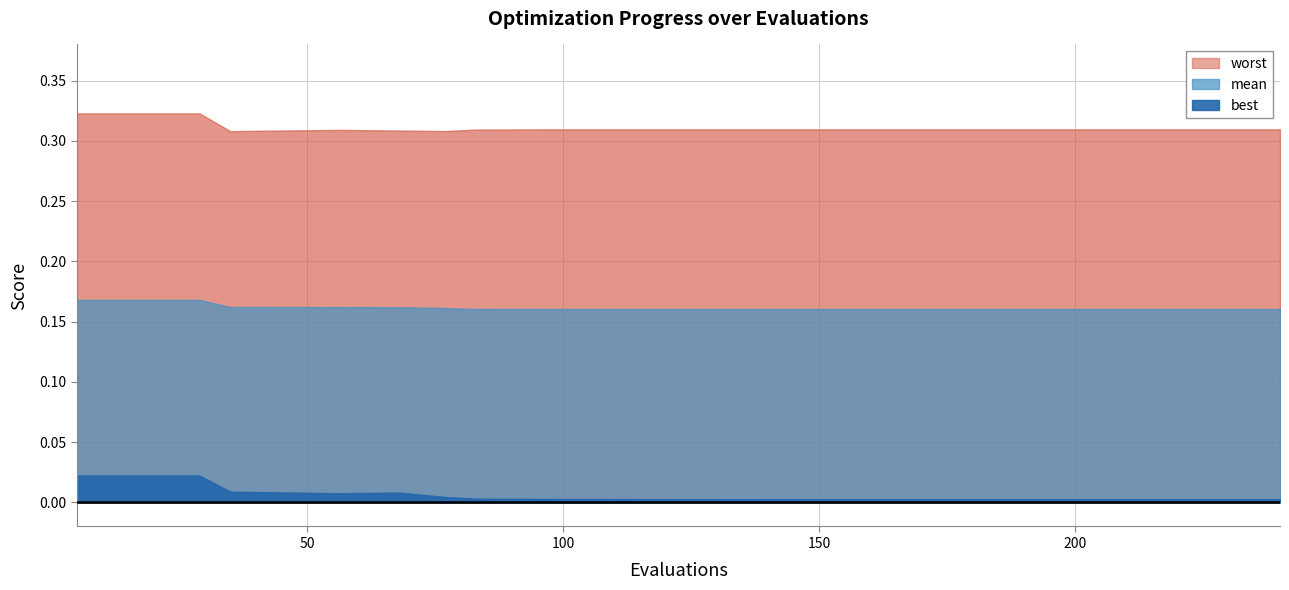

List the series in order of their overall mean, highest first.

worst, mean, best